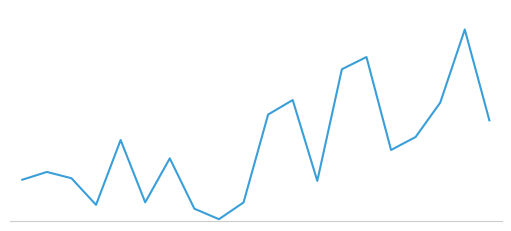

Does the chart have visible grid lines?

No